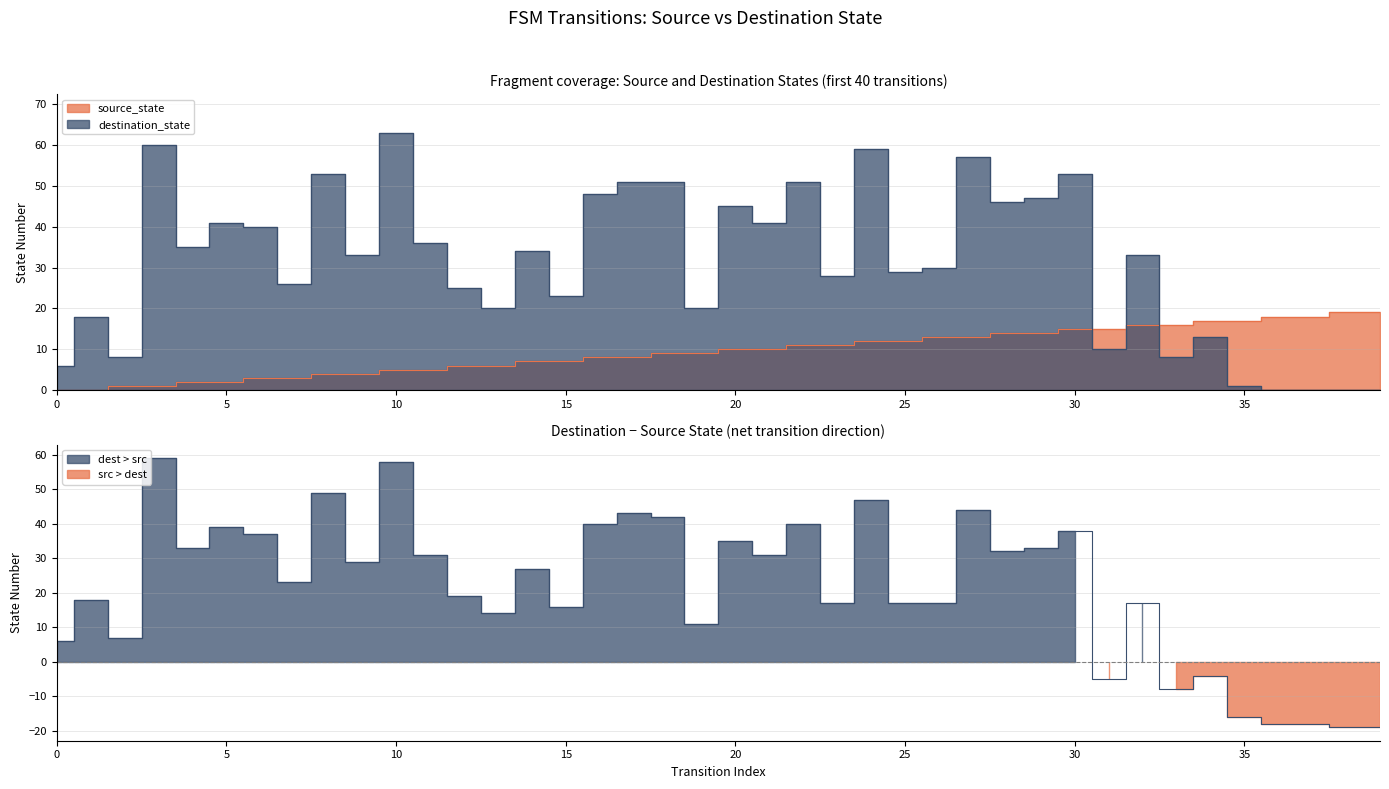

Where is destination_state nearest to the value 31?

26